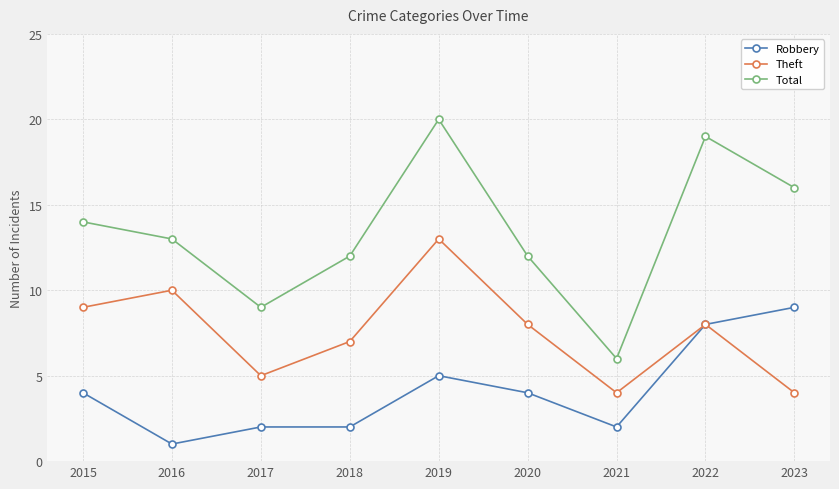

What is the value of the Robbery point at the 2nd from the left?

1